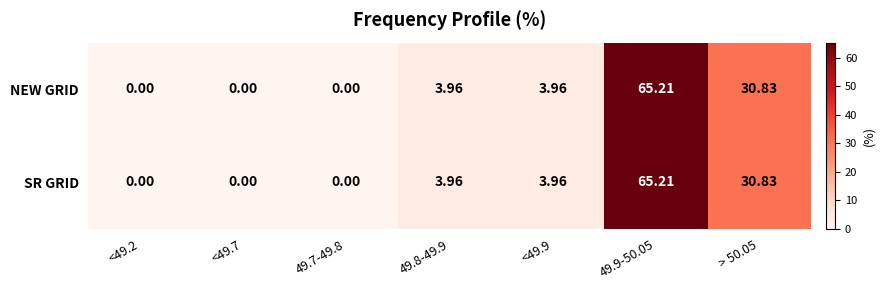

How many values in SR GRID are above zero?

4